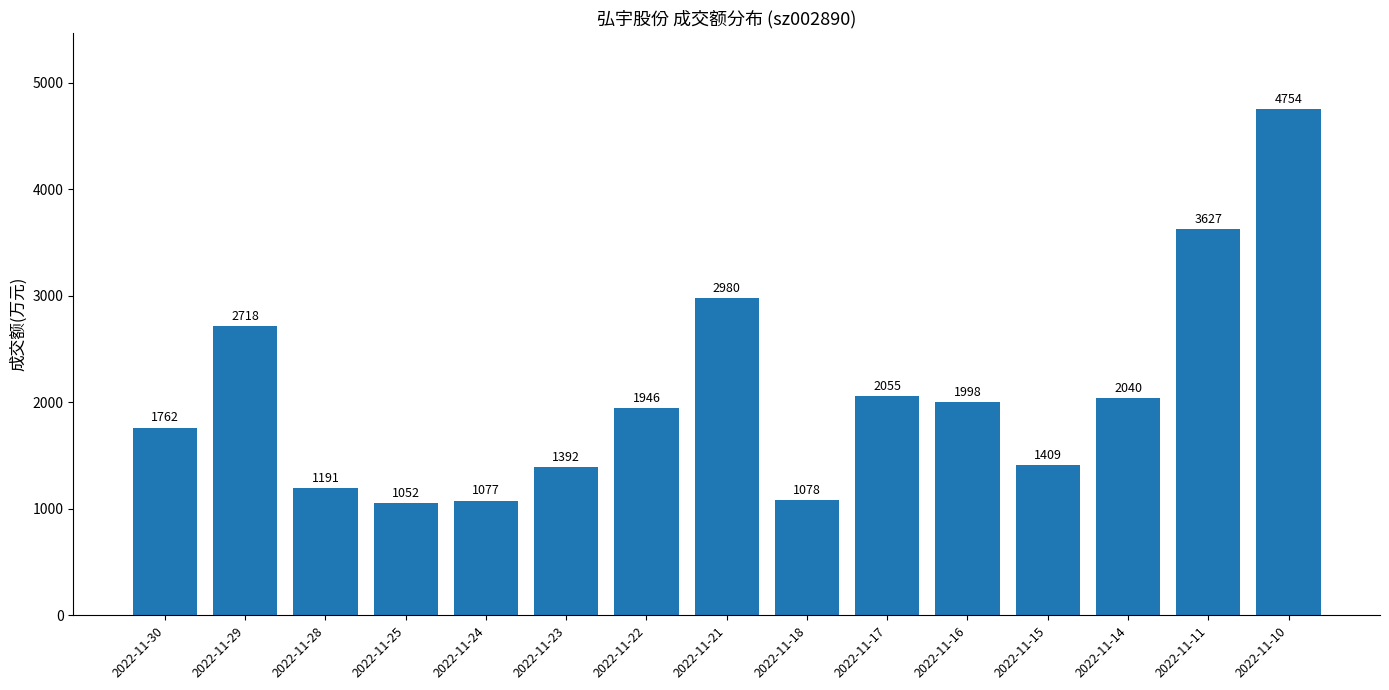

What is the change in value from 2022-11-16 to 2022-11-10?

+2756